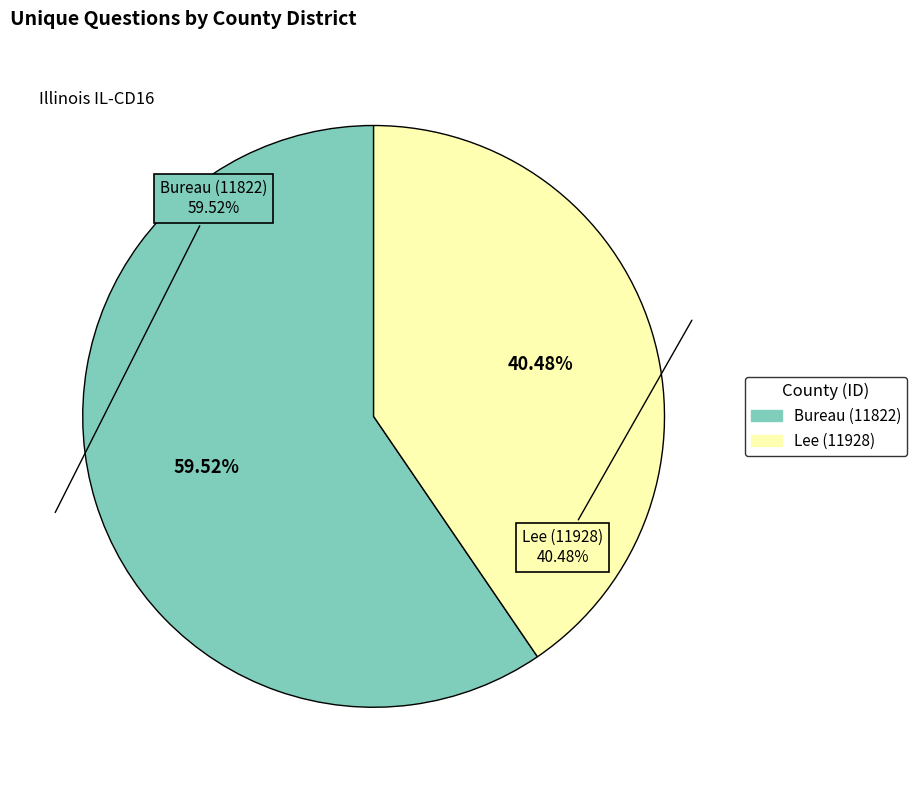

Does Bureau (11822) represent more than half of the total?

Yes